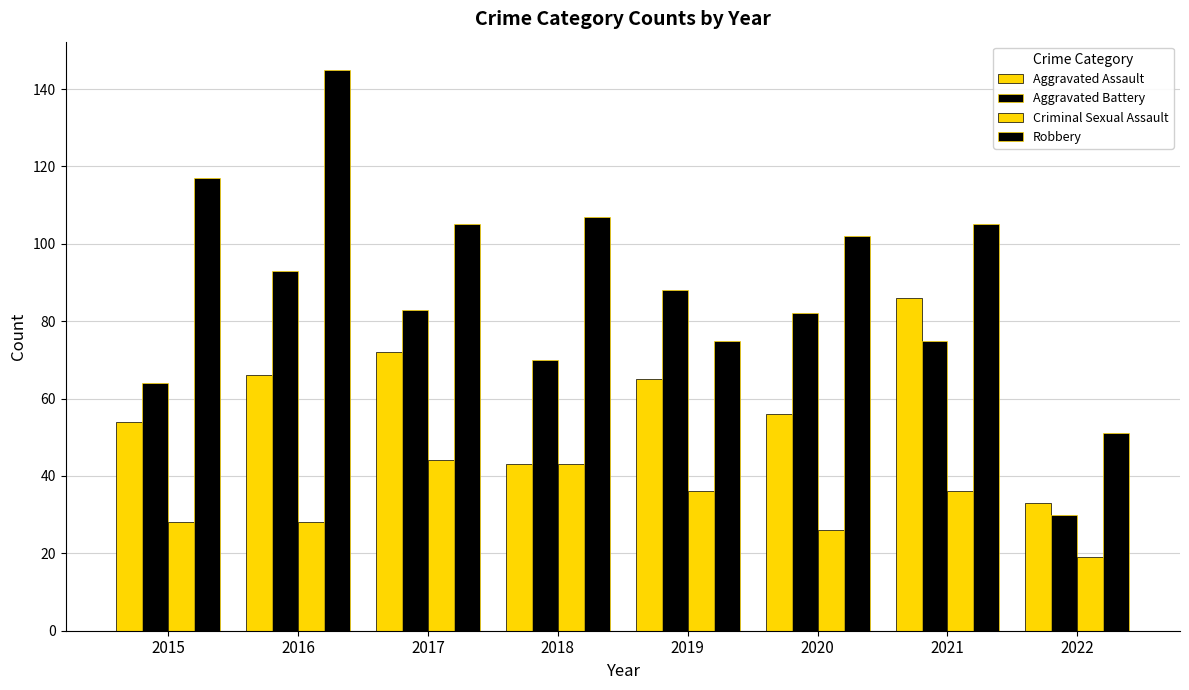

How many bars are there in each group?

4